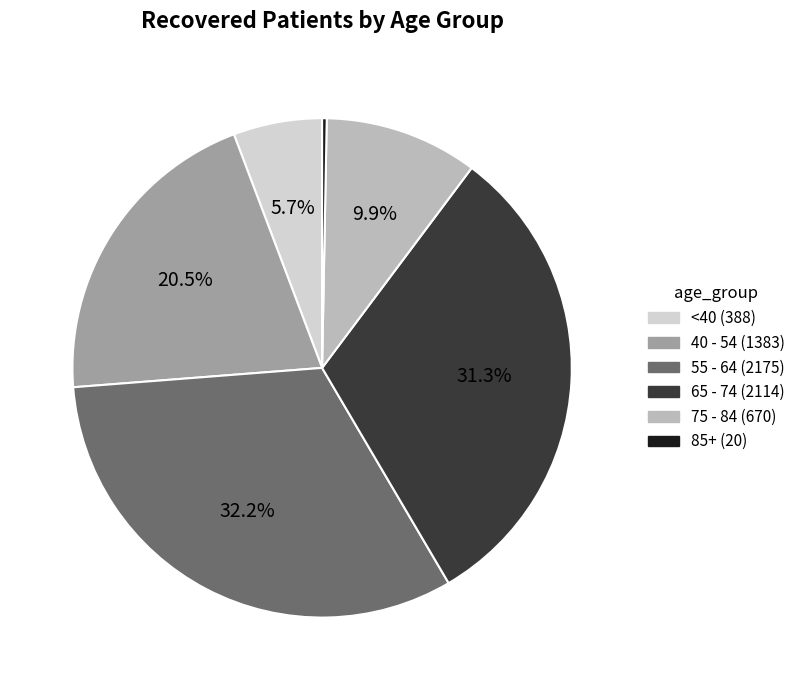

Is there a majority slice in this chart?

No